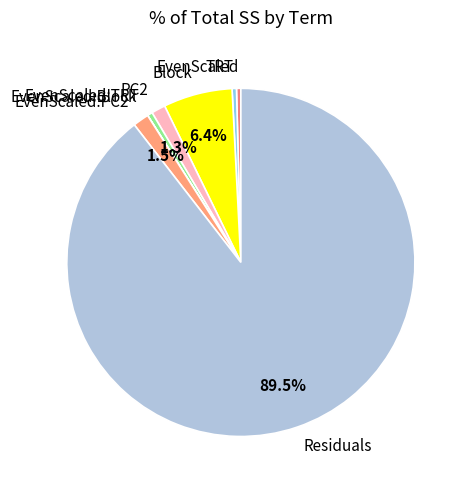

What is the largest slice in the pie chart?

Residuals